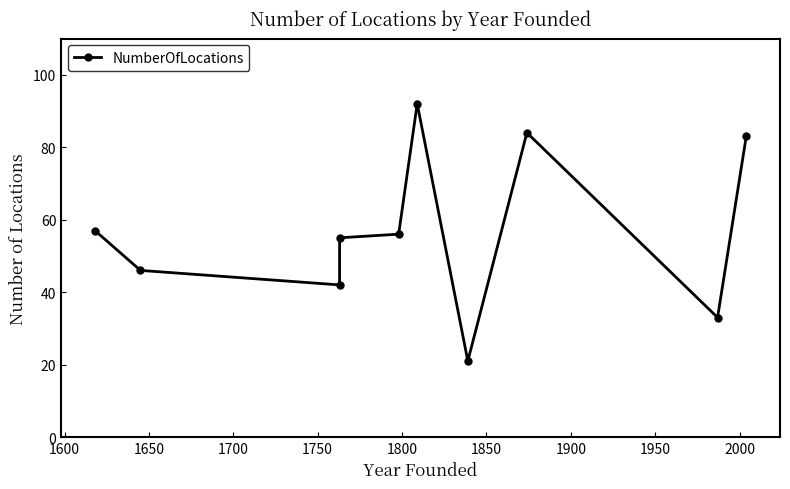

Does the chart have visible grid lines?

No